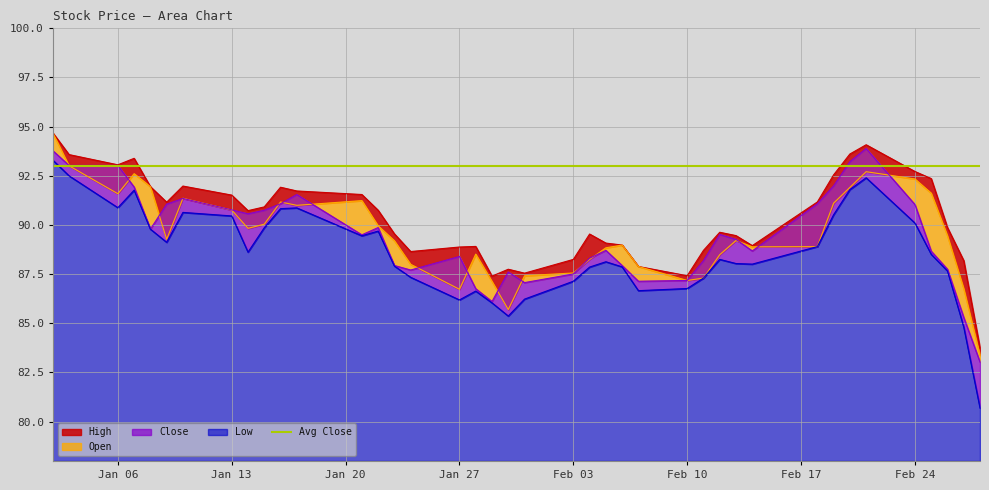

Reading left to right, extract all data points from this chart.

High: 94.7	93.6	93.1	93.4	92.0	91.2	92.0	91.5	90.7	90.9	91.9	91.7	91.5	90.8	89.5	88.7	88.9	88.9	87.4	87.8	87.5	88.2	89.5	89.1	89.0	87.9	87.4	88.7	89.6	89.5	89.0	91.2	92.5	93.6	94.1	92.7	92.4	89.9	88.2	83.7
Close: 93.8	93.0	93.0	91.9	89.8	91.1	91.3	90.8	90.6	90.8	91.1	91.5	89.5	89.9	87.9	87.7	88.4	86.8	86.1	87.6	87.1	87.5	88.3	88.7	87.9	87.1	87.2	88.2	89.5	89.3	88.7	91.1	92.0	93.2	93.9	91.0	88.7	87.8	85.3	83.0
Open: 94.7	93.0	91.6	92.6	92.0	89.3	91.4	90.8	89.8	90.0	91.2	91.0	91.2	90.0	89.2	88.0	86.7	88.5	87.1	85.7	87.4	87.6	88.2	88.8	89.0	87.9	87.2	87.3	88.5	89.2	88.9	88.9	91.1	91.9	92.7	92.3	91.6	89.5	86.8	83.4
Low: 93.3	92.5	90.9	91.8	89.8	89.1	90.6	90.5	88.6	89.9	90.8	90.9	89.5	89.7	87.9	87.3	86.2	86.6	86.0	85.4	86.2	87.1	87.9	88.1	87.9	86.7	86.8	87.3	88.2	88.0	88.0	88.9	90.5	91.8	92.4	90.1	88.5	87.7	84.8	80.7